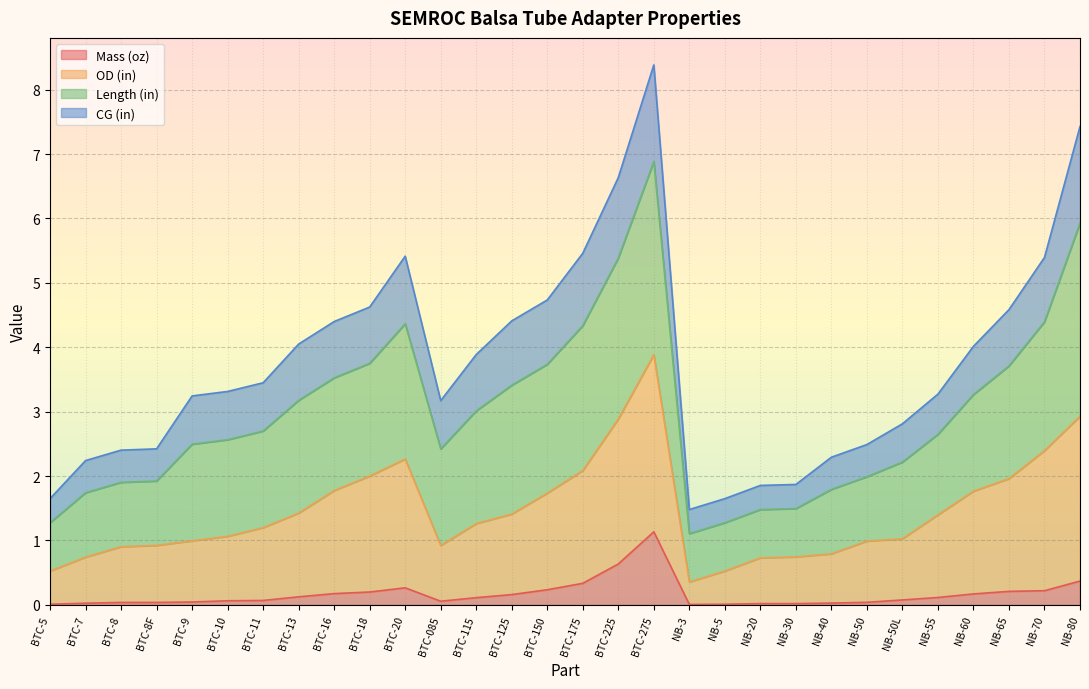

The Mass (oz) series shows 0.1 at NB-55. True or false?

True